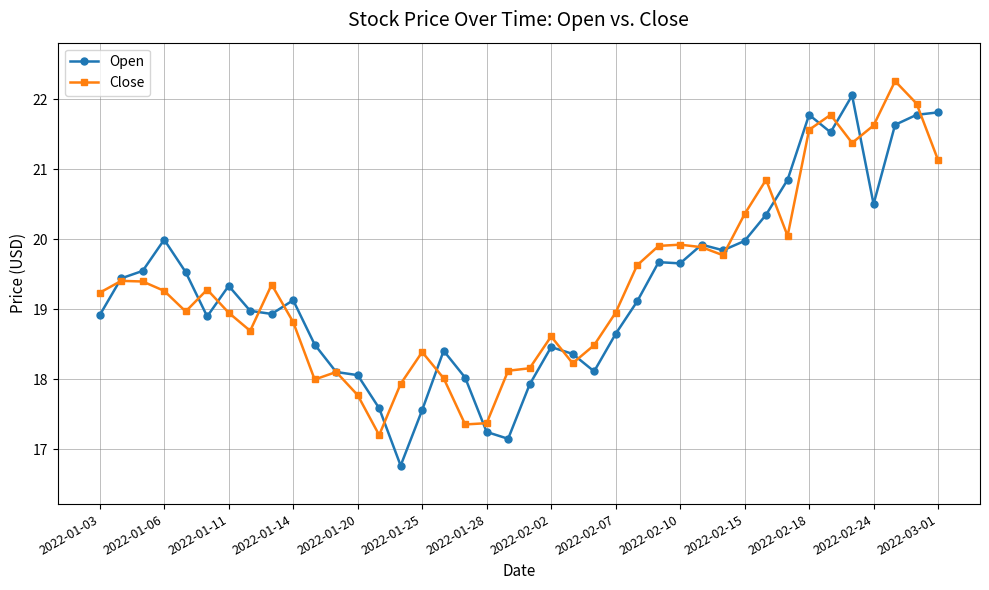

At how many categories does at least one series exceed 21?

7